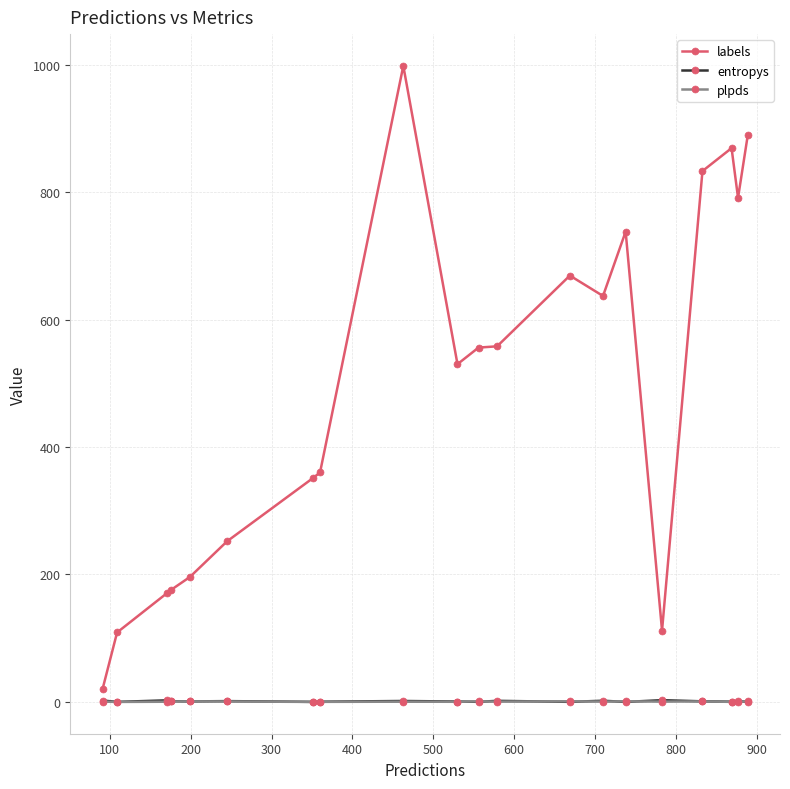

What is the sum of all plpds values?

10.4